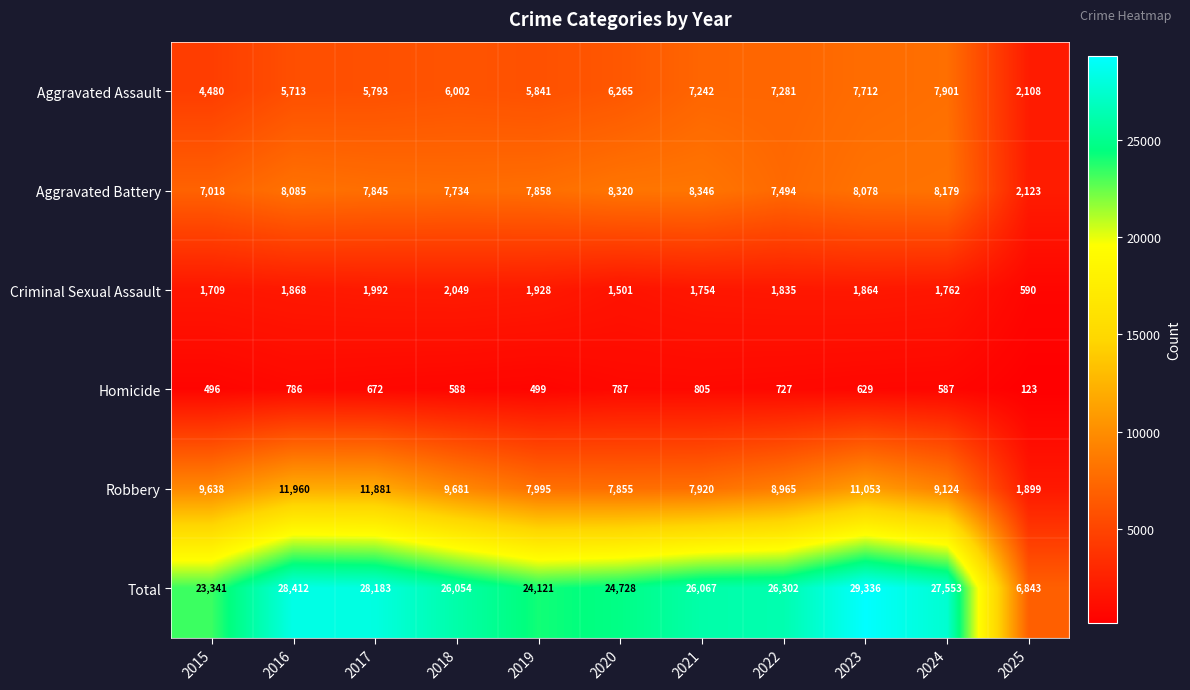

The value of Aggravated Assault at 2015 is 6804. True or false?

False